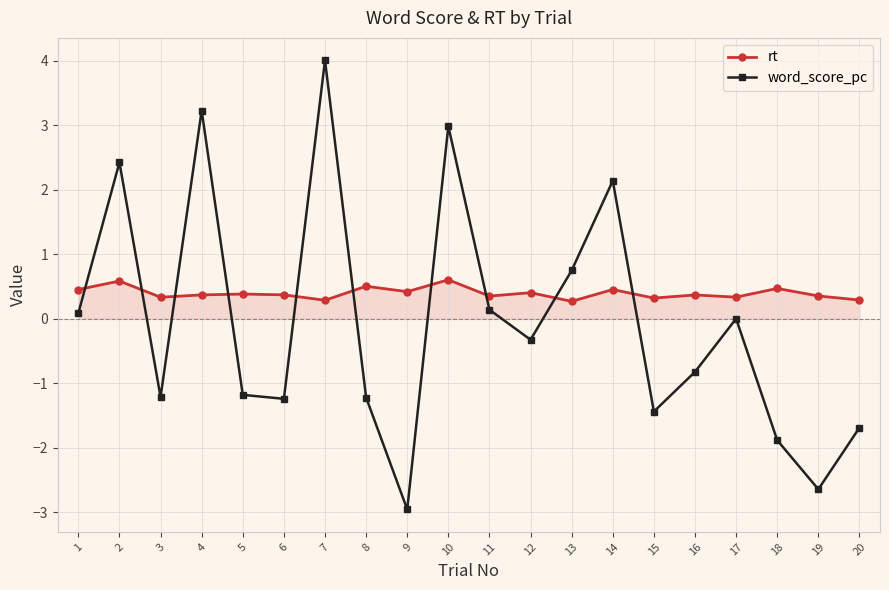

The value of rt at 14 is 0.5. True or false?

True